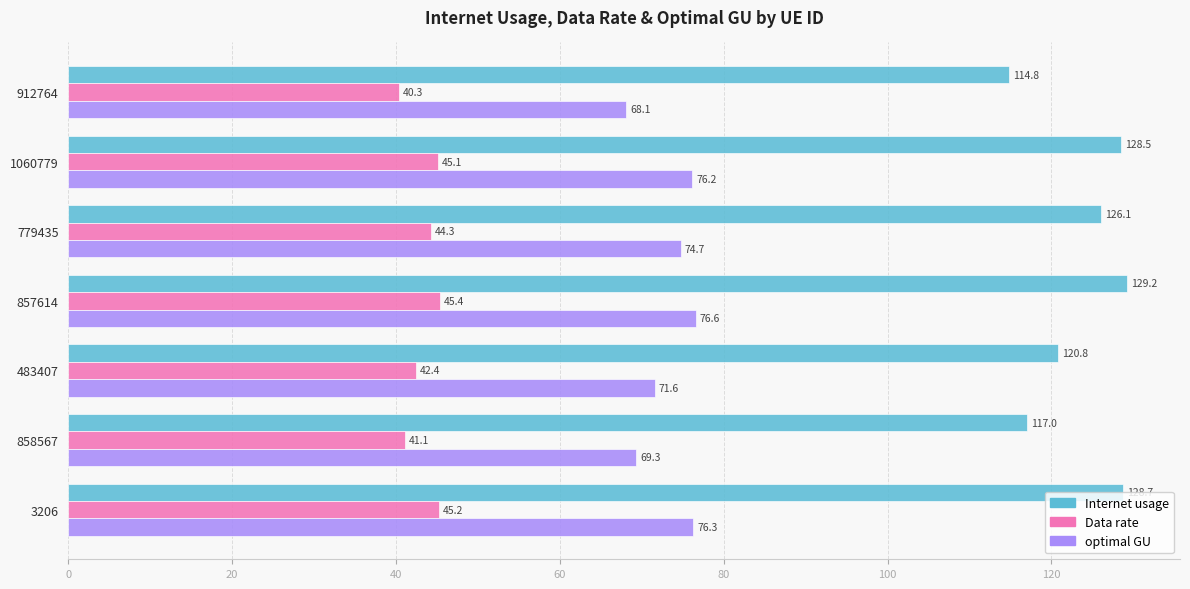

The Internet usage series shows 117.0 at 858567. True or false?

True